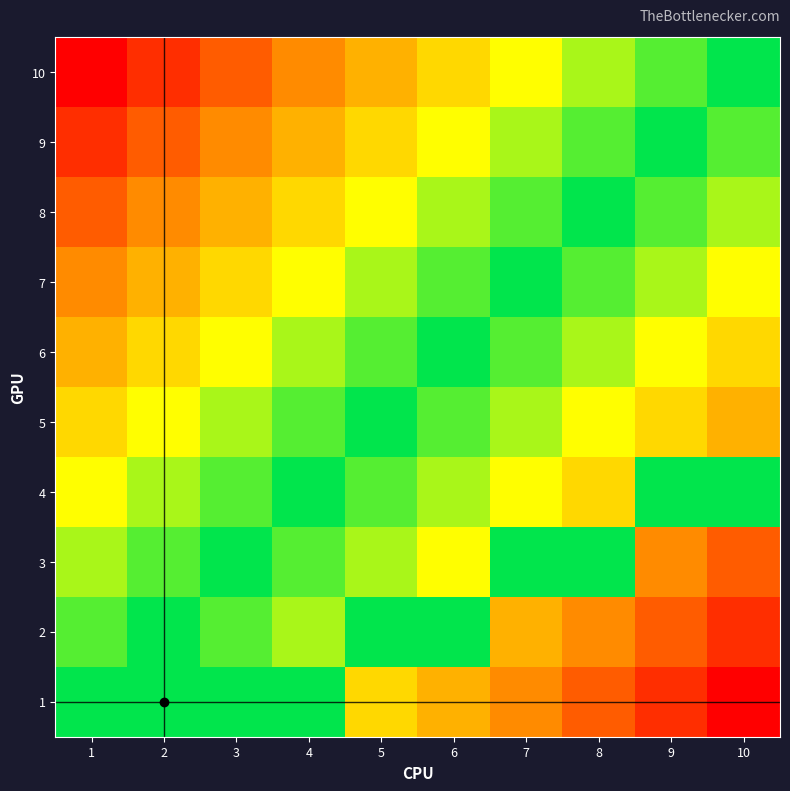

What is the total value across all series at 1?

2.5